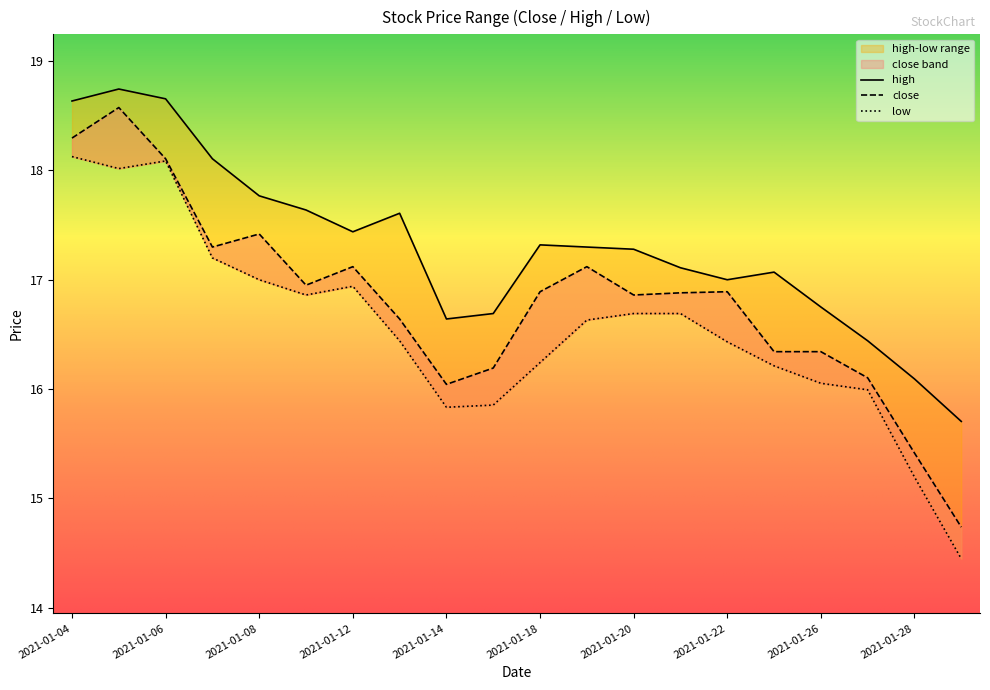

At how many categories does at least one series exceed 17?

13